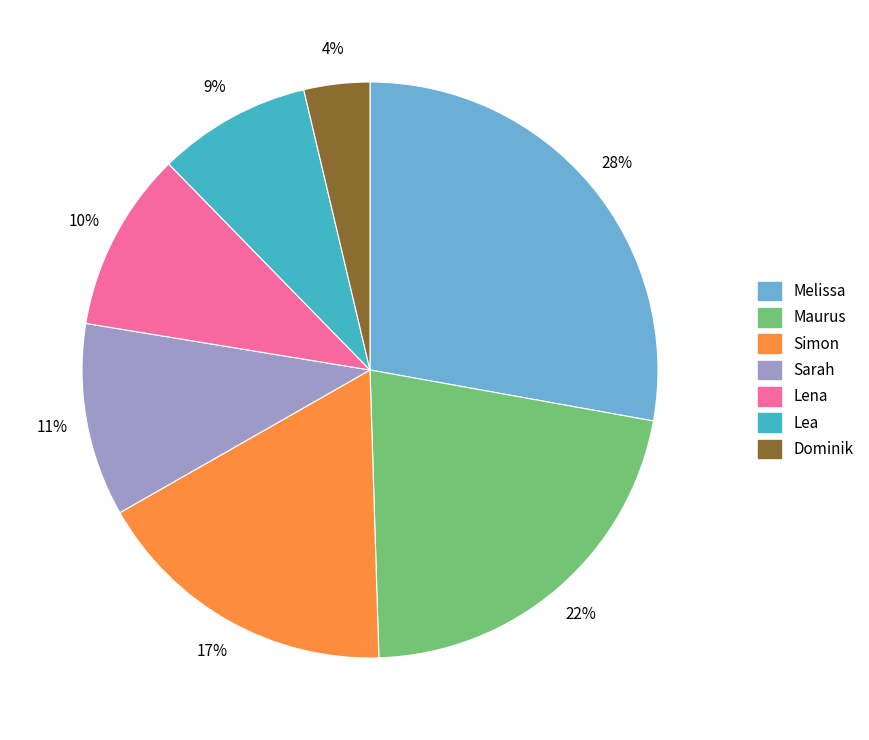

Count the number of slices in the pie.

7